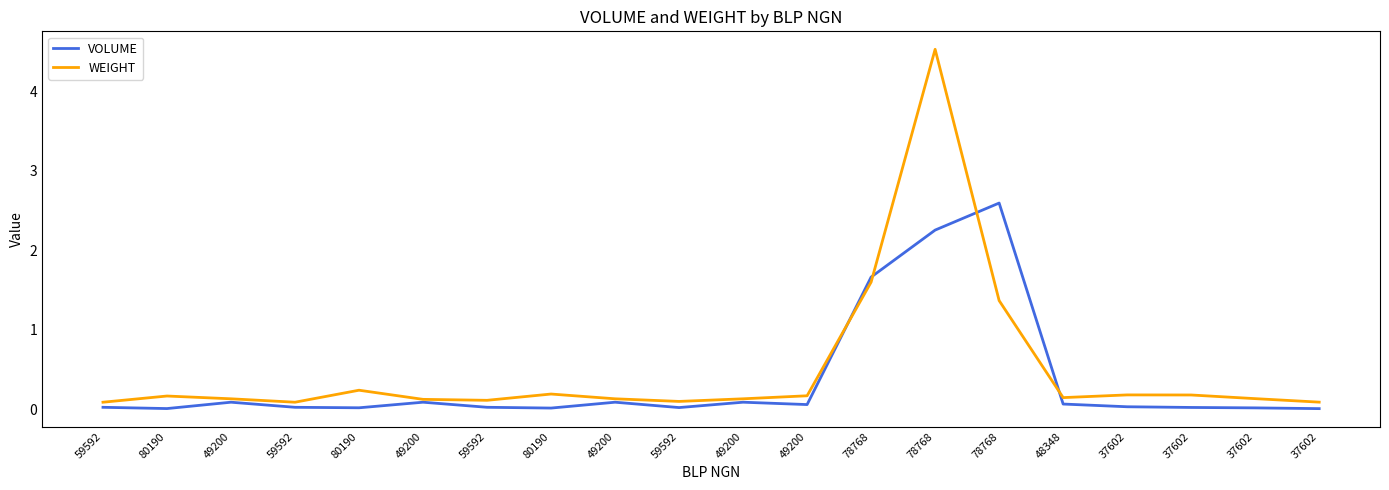

List the series in order of their peak value, lowest first.

VOLUME, WEIGHT